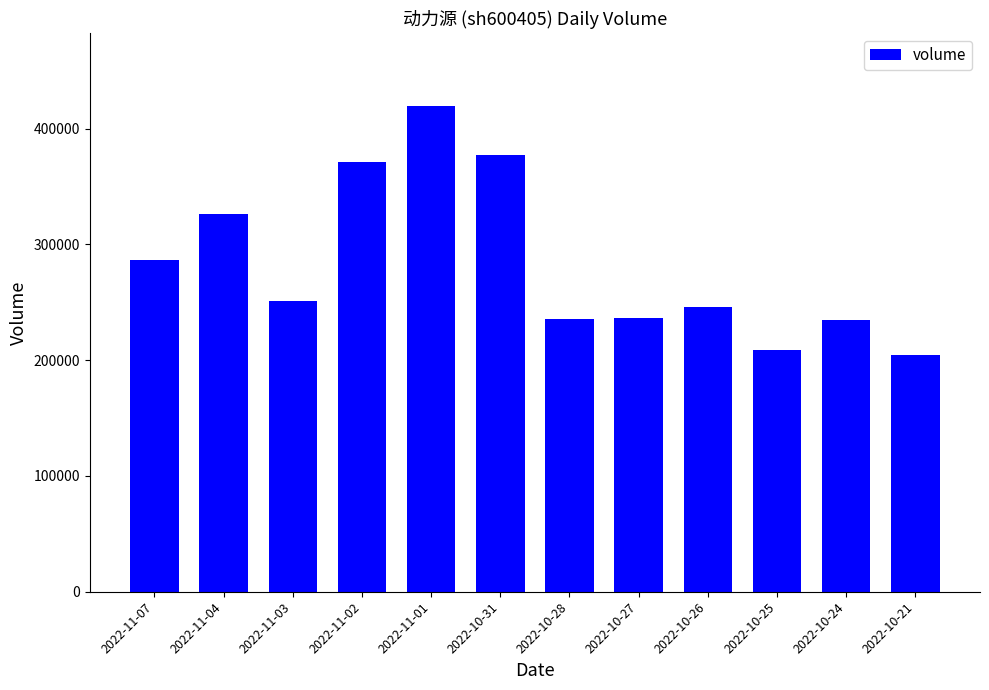

Which has a higher value, 2022-10-24 or 2022-11-07?

2022-11-07